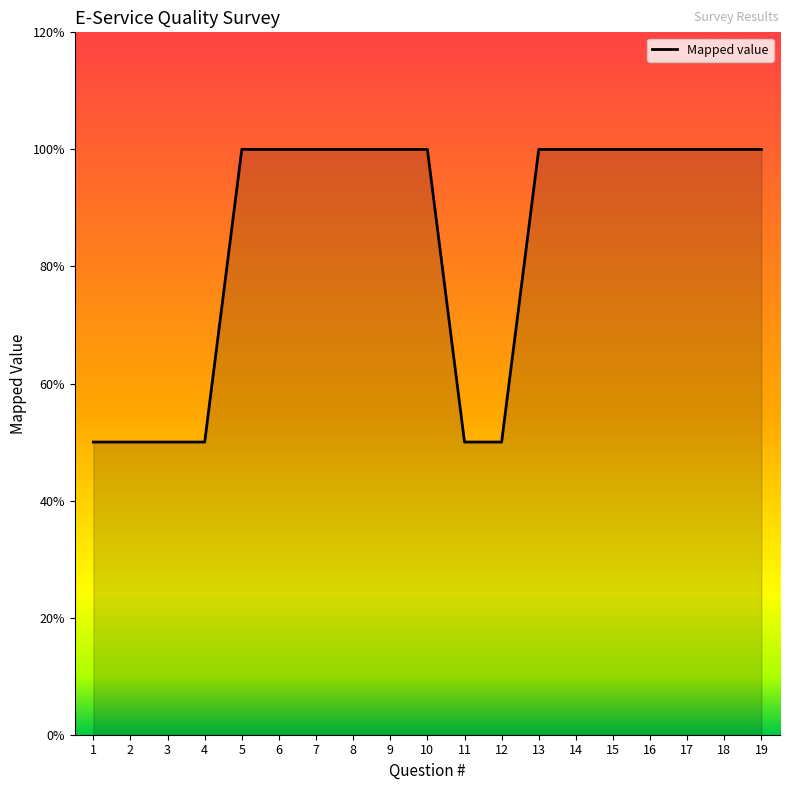

True or false: there are more than 2 points higher than both neighbors.

False